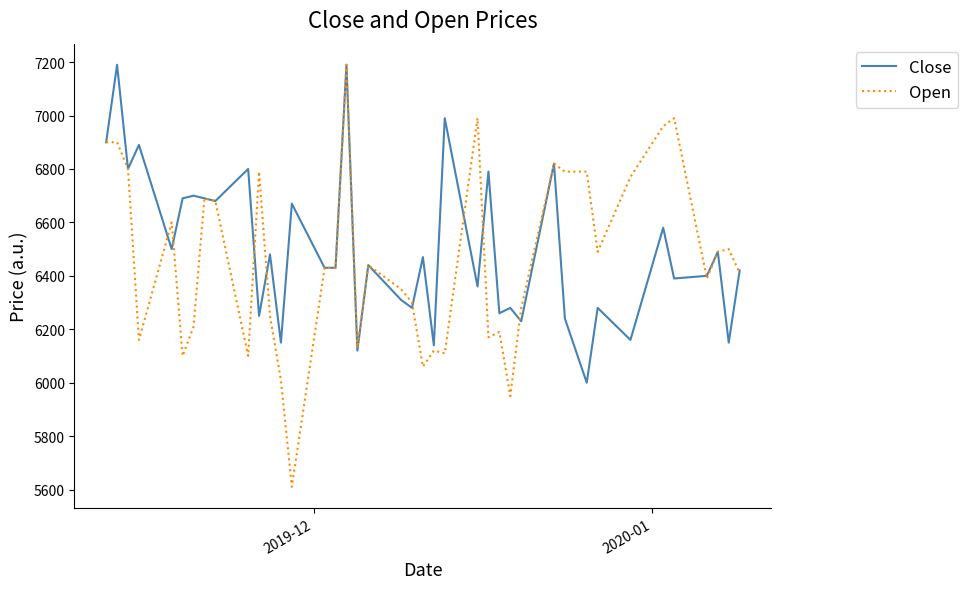

What is the highest value of the Open series?

7190